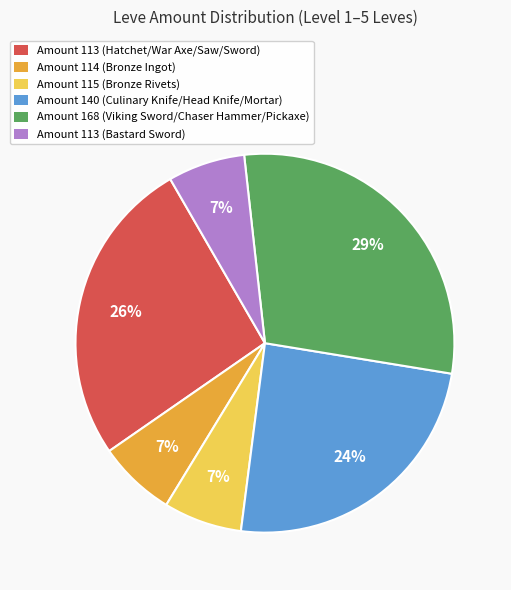

Does Amount 140 (Culinary Knife/Head Knife/Mortar) account for over 50% of the chart?

No